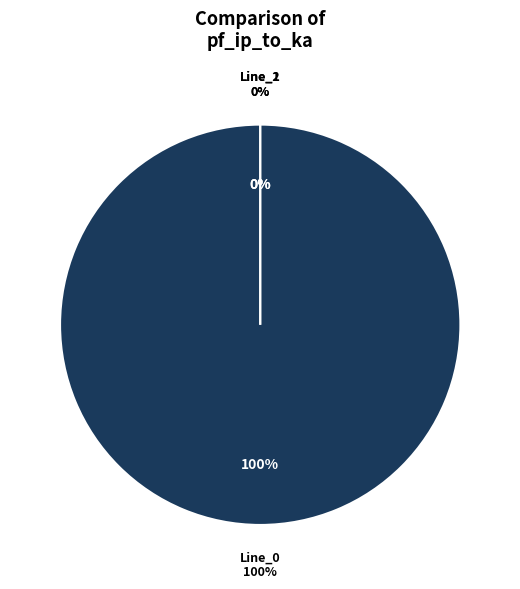

To the nearest percent, what is the difference between the largest and smallest slice percentages?

100%